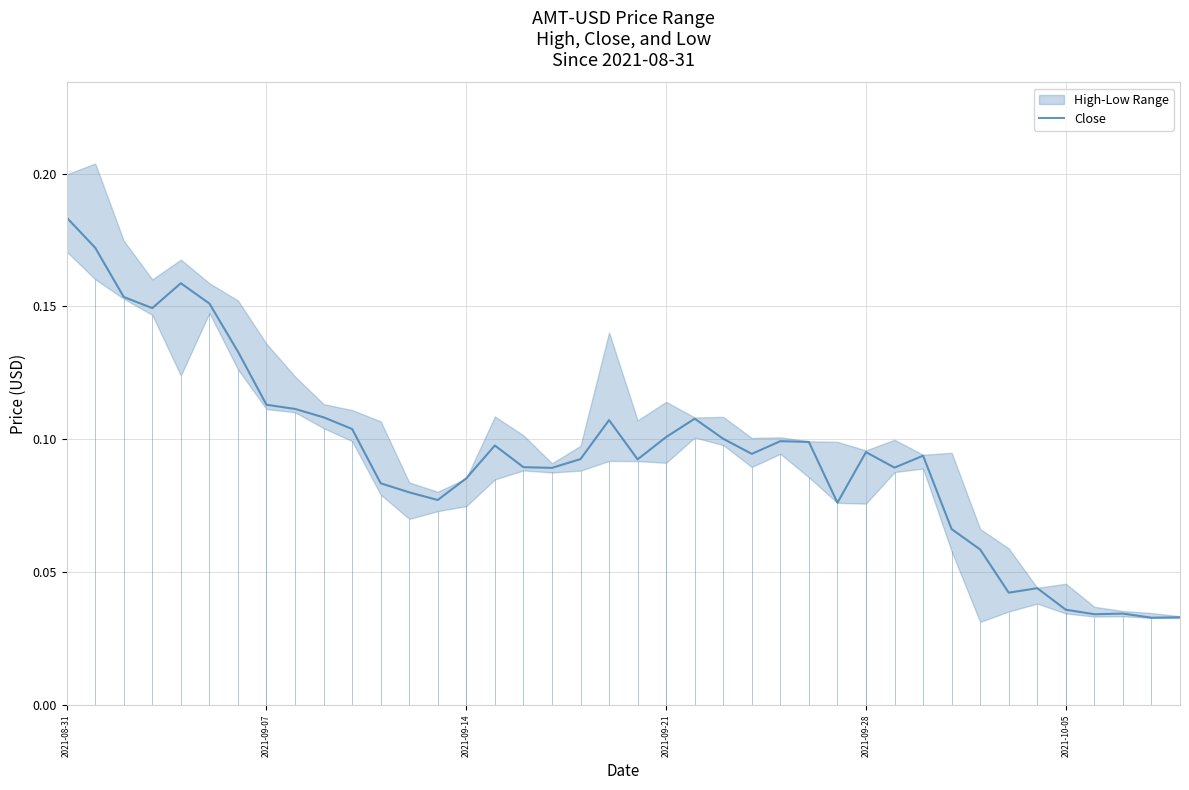

How many lines are shown in the chart?

1